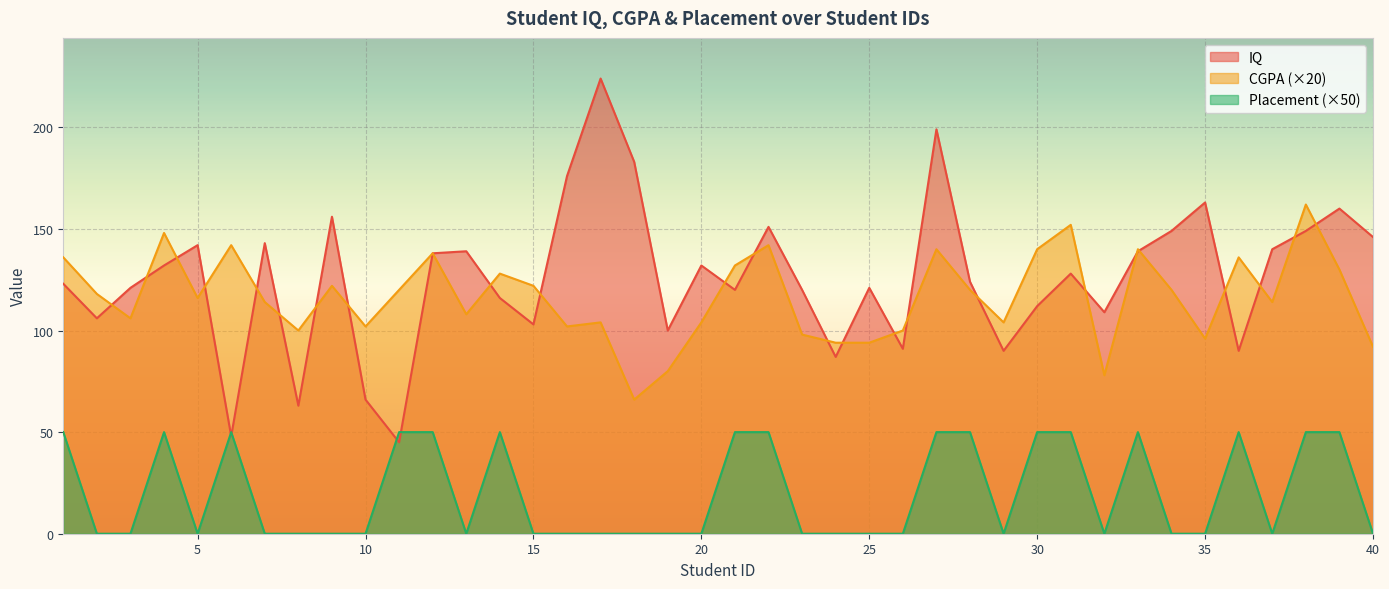

What is the maximum value shown in the chart?

224